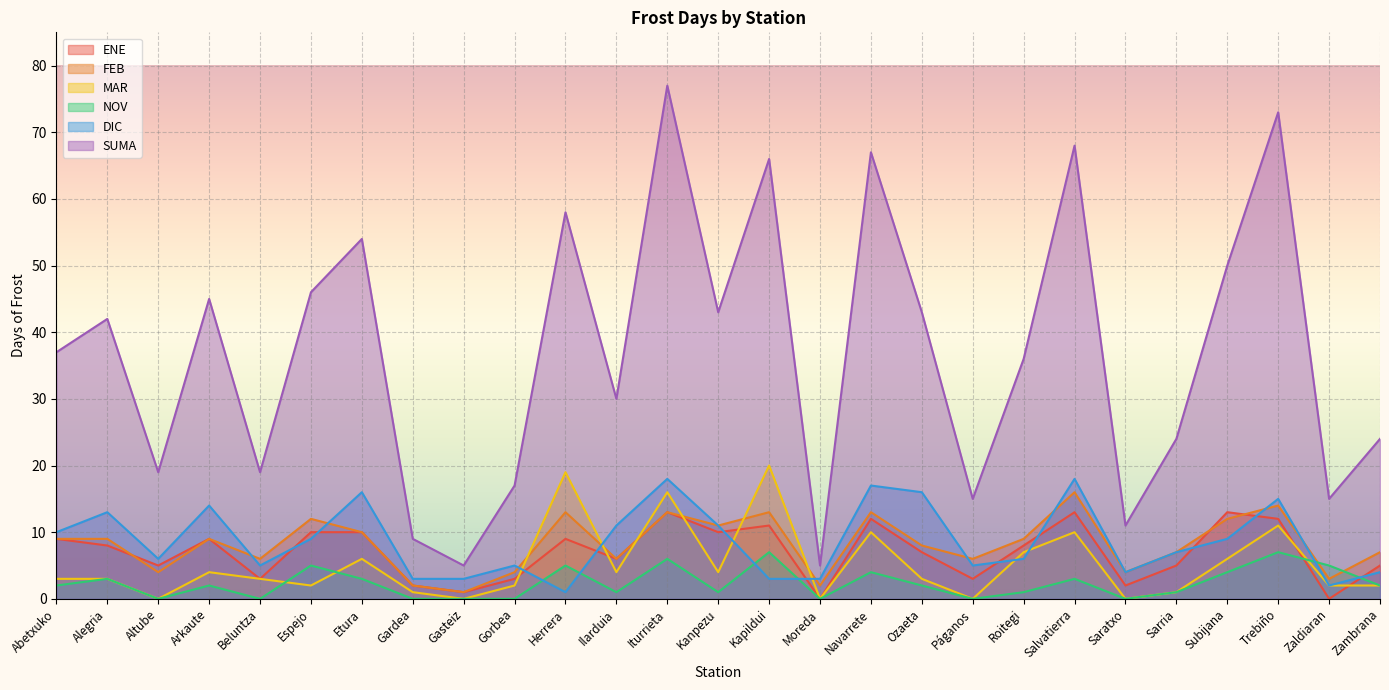

How many lines are shown in the chart?

6